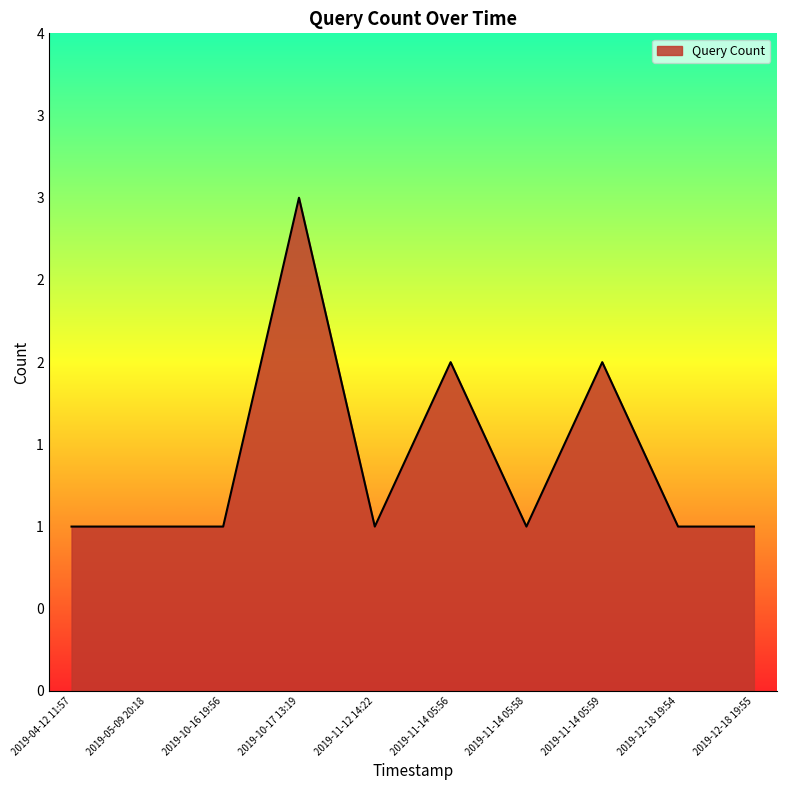

Is this an area chart (filled region under the line)?

Yes